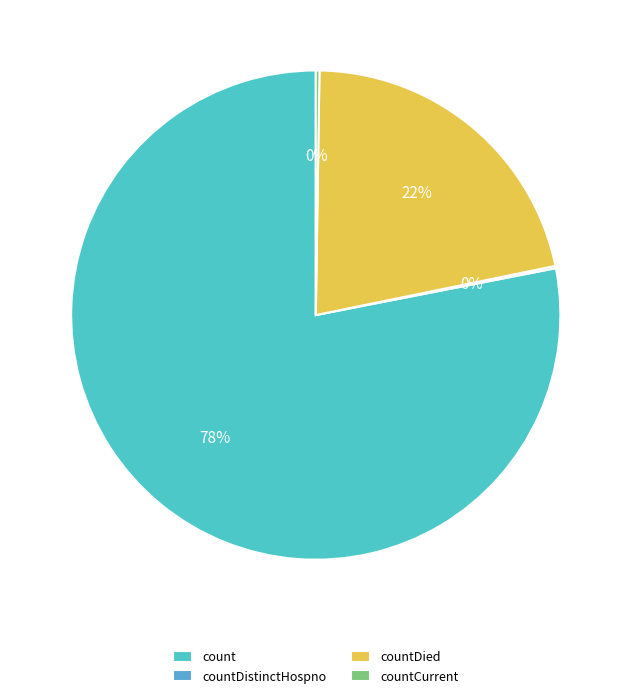

What is the total percentage of count and countCurrent?

78.3%